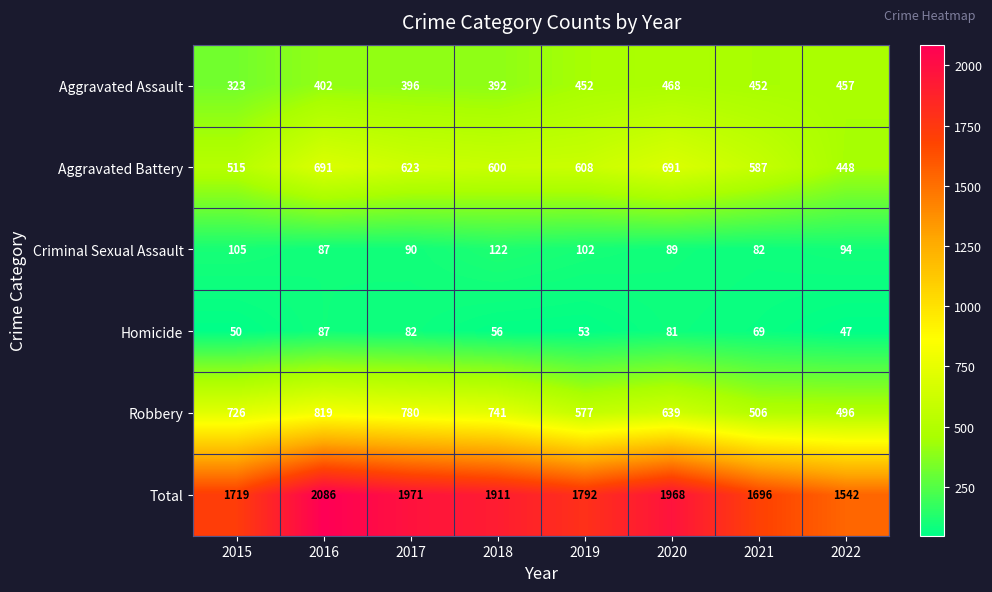

What is the difference between the highest and lowest values at 2020?

1887